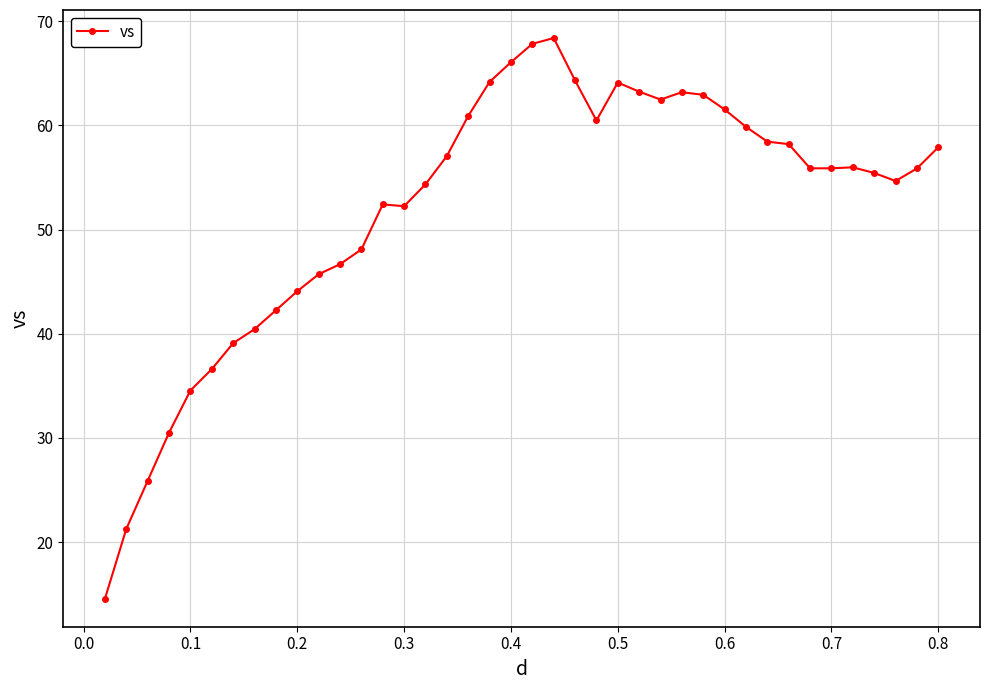

What is the value of the 32nd point from the left?

58.4